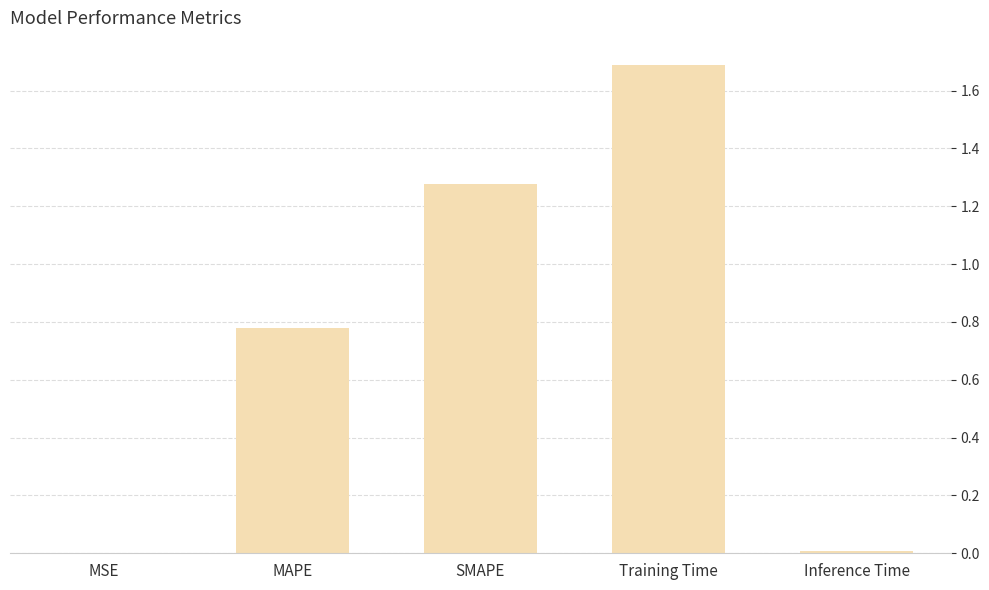

True or false: the data shows 0.3 at MAPE.

False